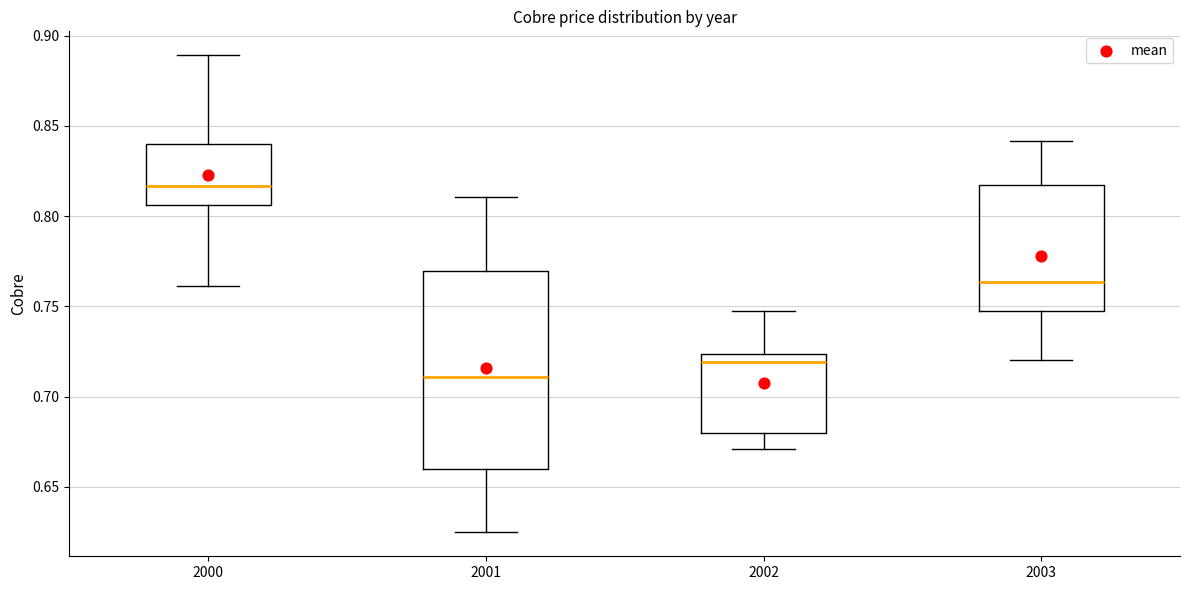

Reading left to right, read every box against the y-axis: the position of its median line, the range the box covers, and the ends of its whiskers. The values are not printed on the chart, so give them approximately, as read against the axis.

2000: median 0.815, box 0.805 to 0.840, whiskers 0.760 to 0.890
2001: median 0.710, box 0.660 to 0.770, whiskers 0.625 to 0.810
2002: median 0.720, box 0.680 to 0.725, whiskers 0.670 to 0.745
2003: median 0.765, box 0.745 to 0.815, whiskers 0.720 to 0.840